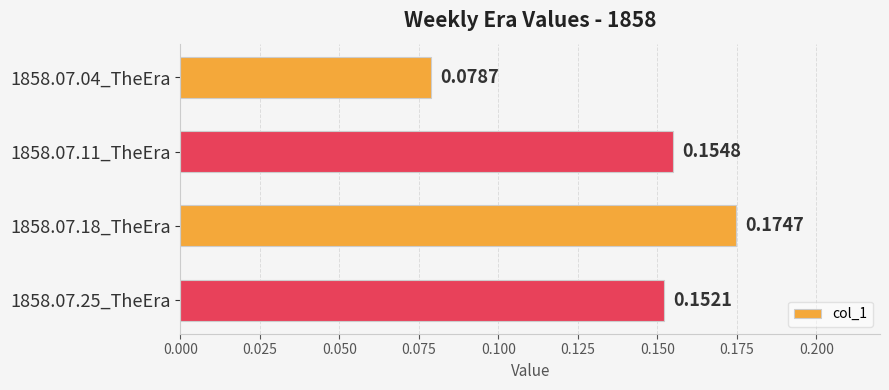

How many categories are shown in the chart?

4